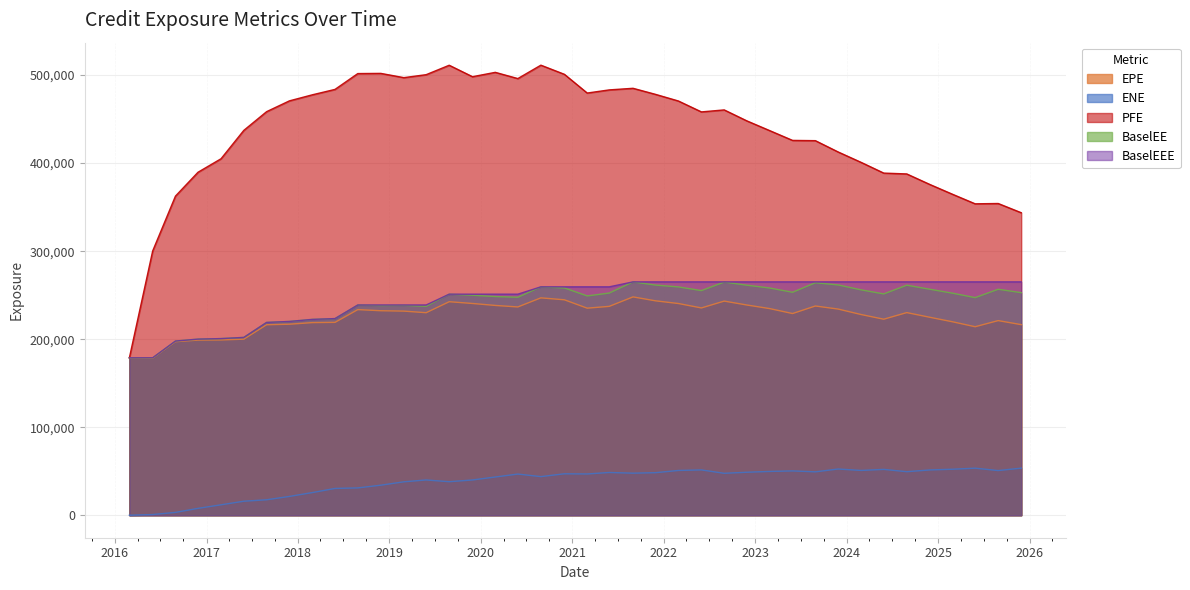

What is the difference between the second highest and minimum values in the ENE series?

53449.7